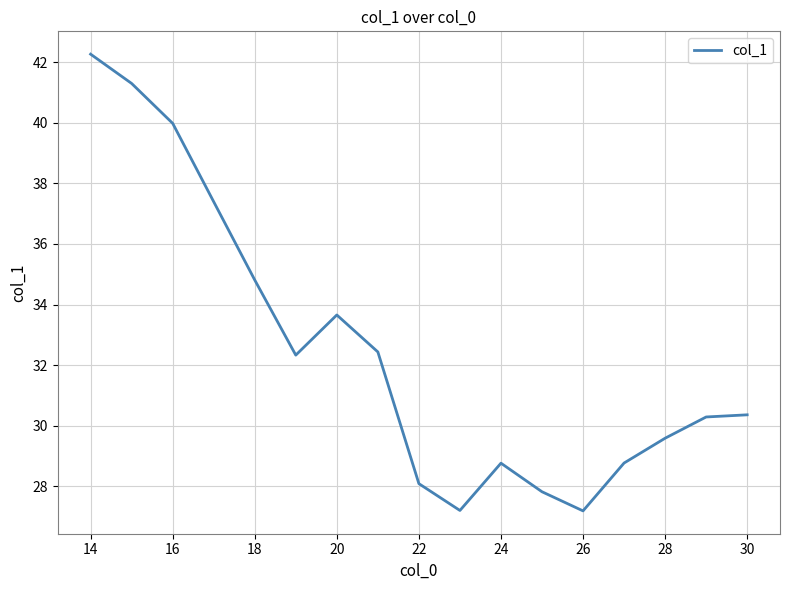

Reading left to right, transcribe all the data shown in this chart.

42.3	41.3	40.0	37.4	34.8	32.3	33.7	32.4	28.1	27.2	28.8	27.8	27.2	28.8	29.6	30.3	30.4